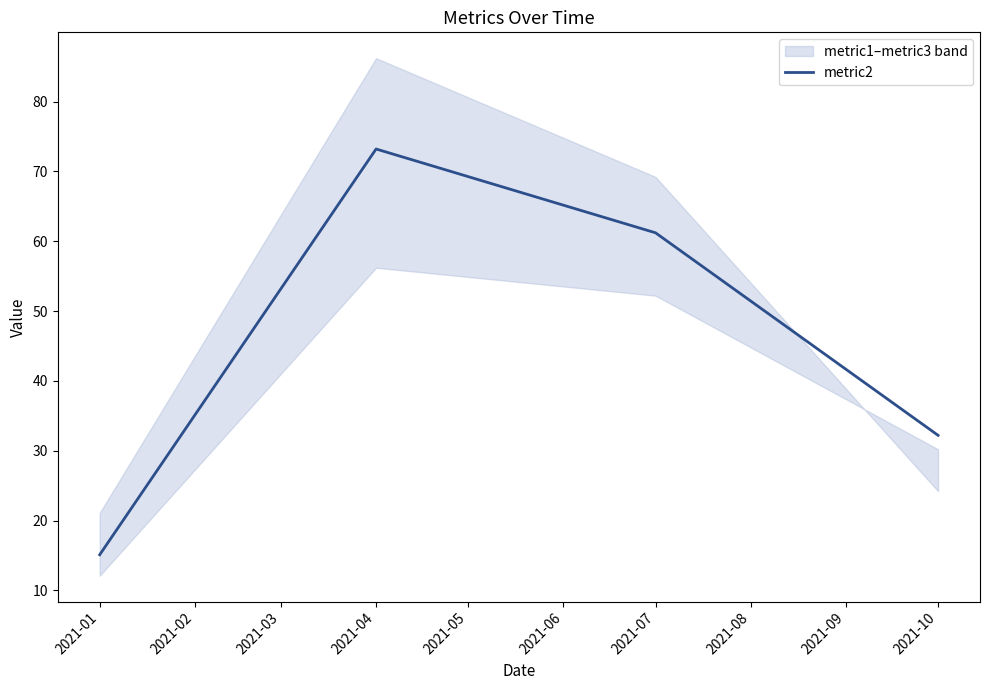

Where is the first local maximum for metric2?

2021-04